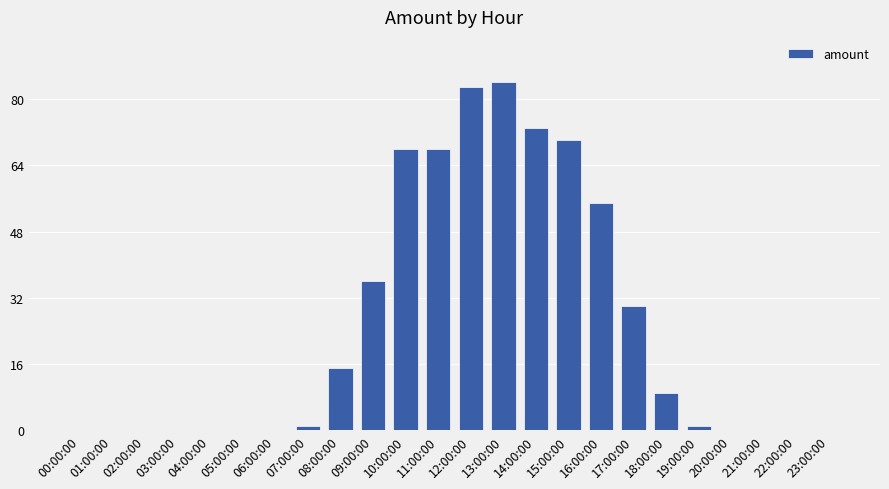

Reading left to right, extract all data points from this chart.

0	0	0	0	0	0	0	1	15	36	68	68	83	84	73	70	55	30	9	1	0	0	0	0